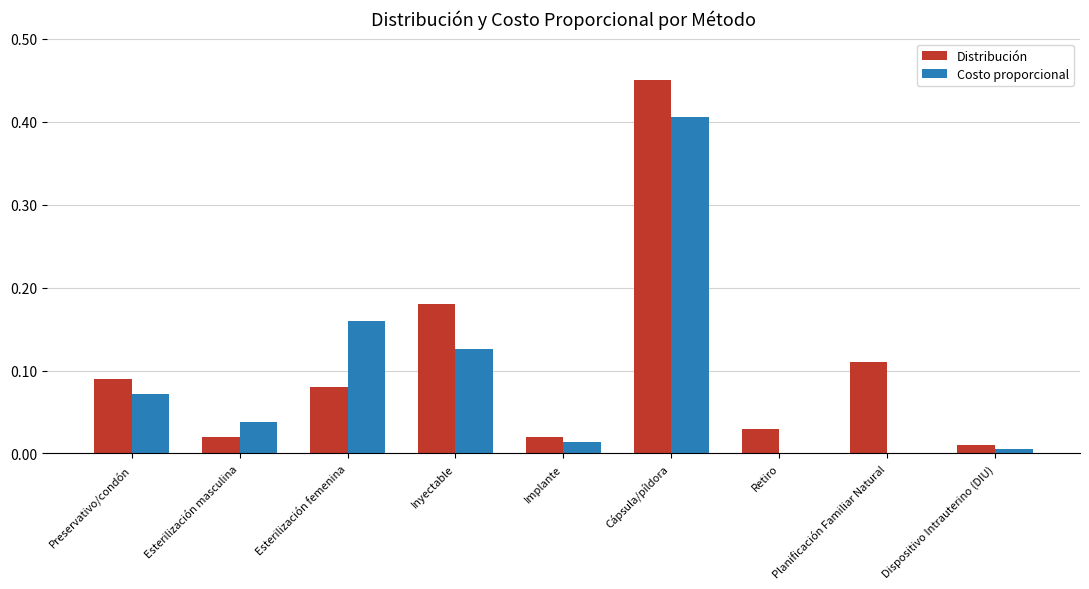

At which category is the sum across all series the highest?

Cápsula/píldora